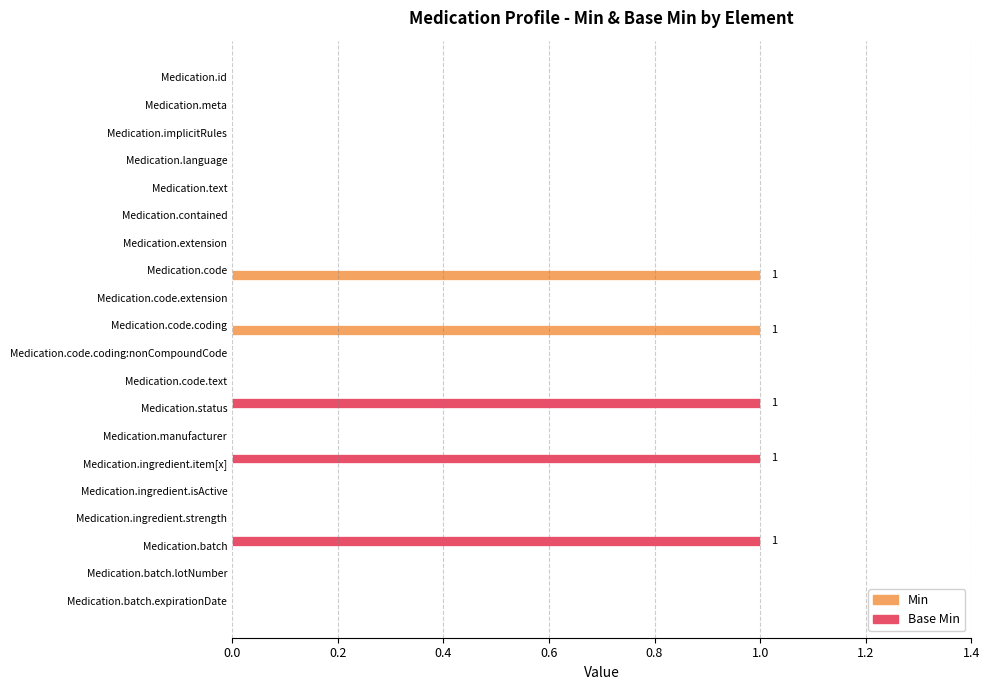

The value of Base Min at Medication.code.text is 0. True or false?

True